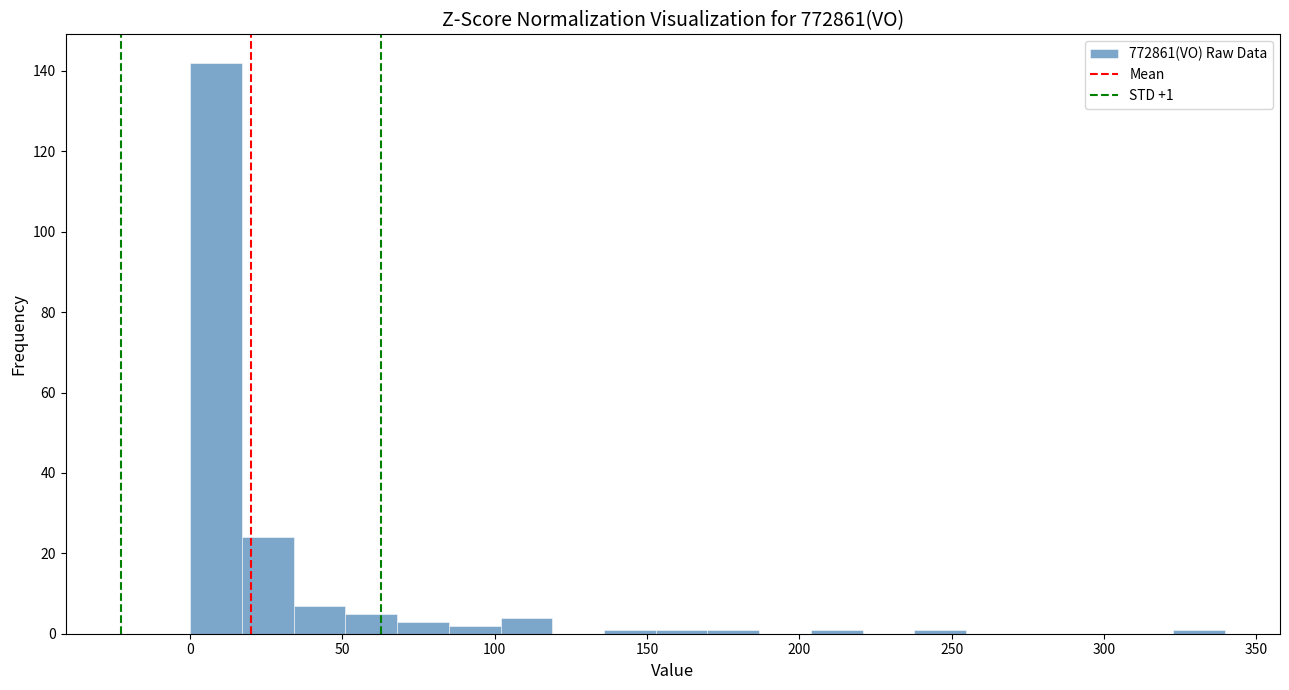

Read against the x-axis, roughly where is the centre of the tallest bar?

10